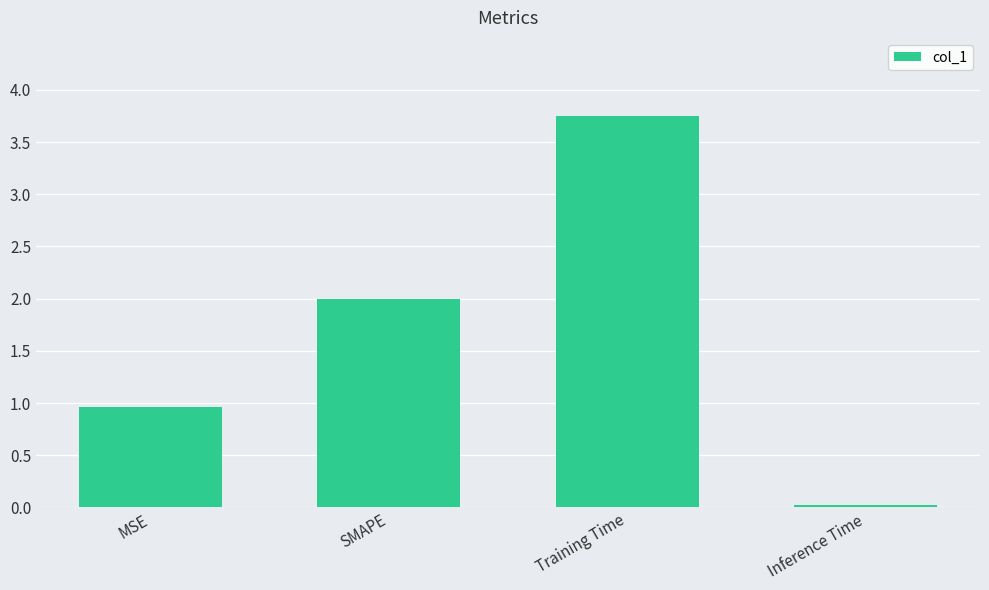

The value at SMAPE is 2.0. True or false?

True